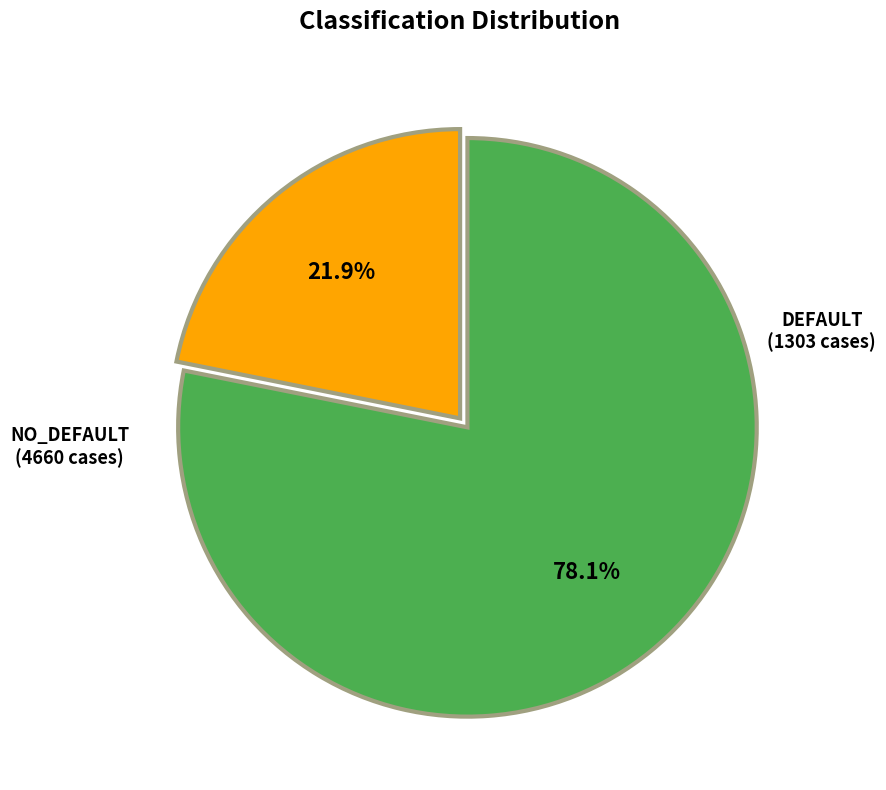

What is the smallest slice in the pie chart?

DEFAULT